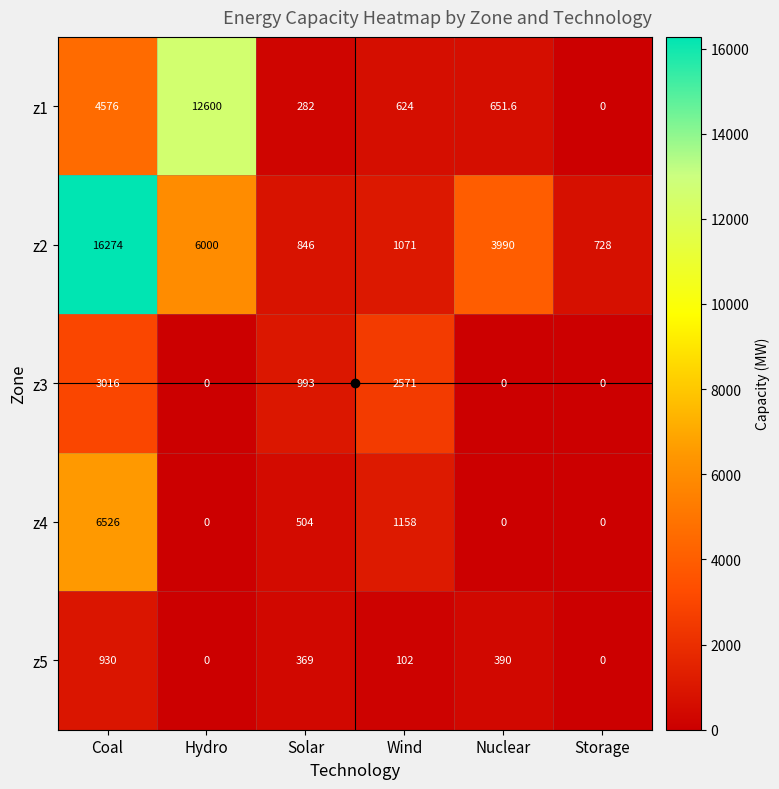

How many data points does each series have?

6